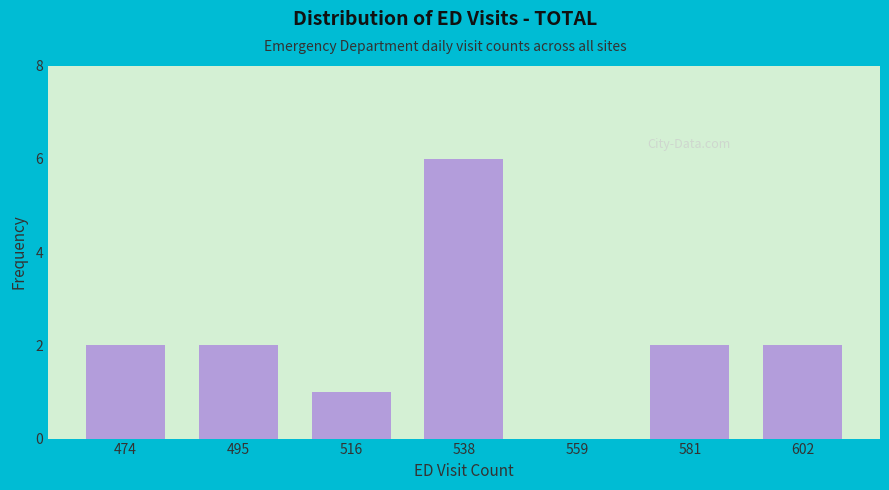

Reading right to left, what are all the values shown in this chart?

602=2	581=2	559=0	538=6	516=1	495=2	474=2